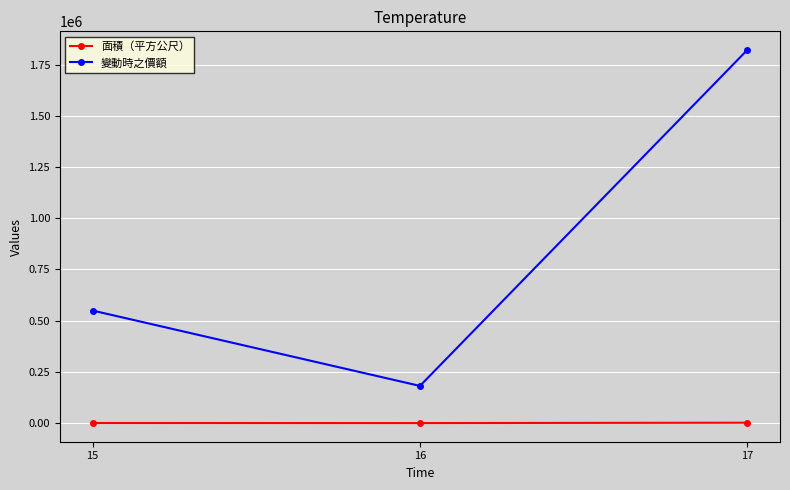

What are all the series names shown in the legend?

面積（平方公尺）, 變動時之價額